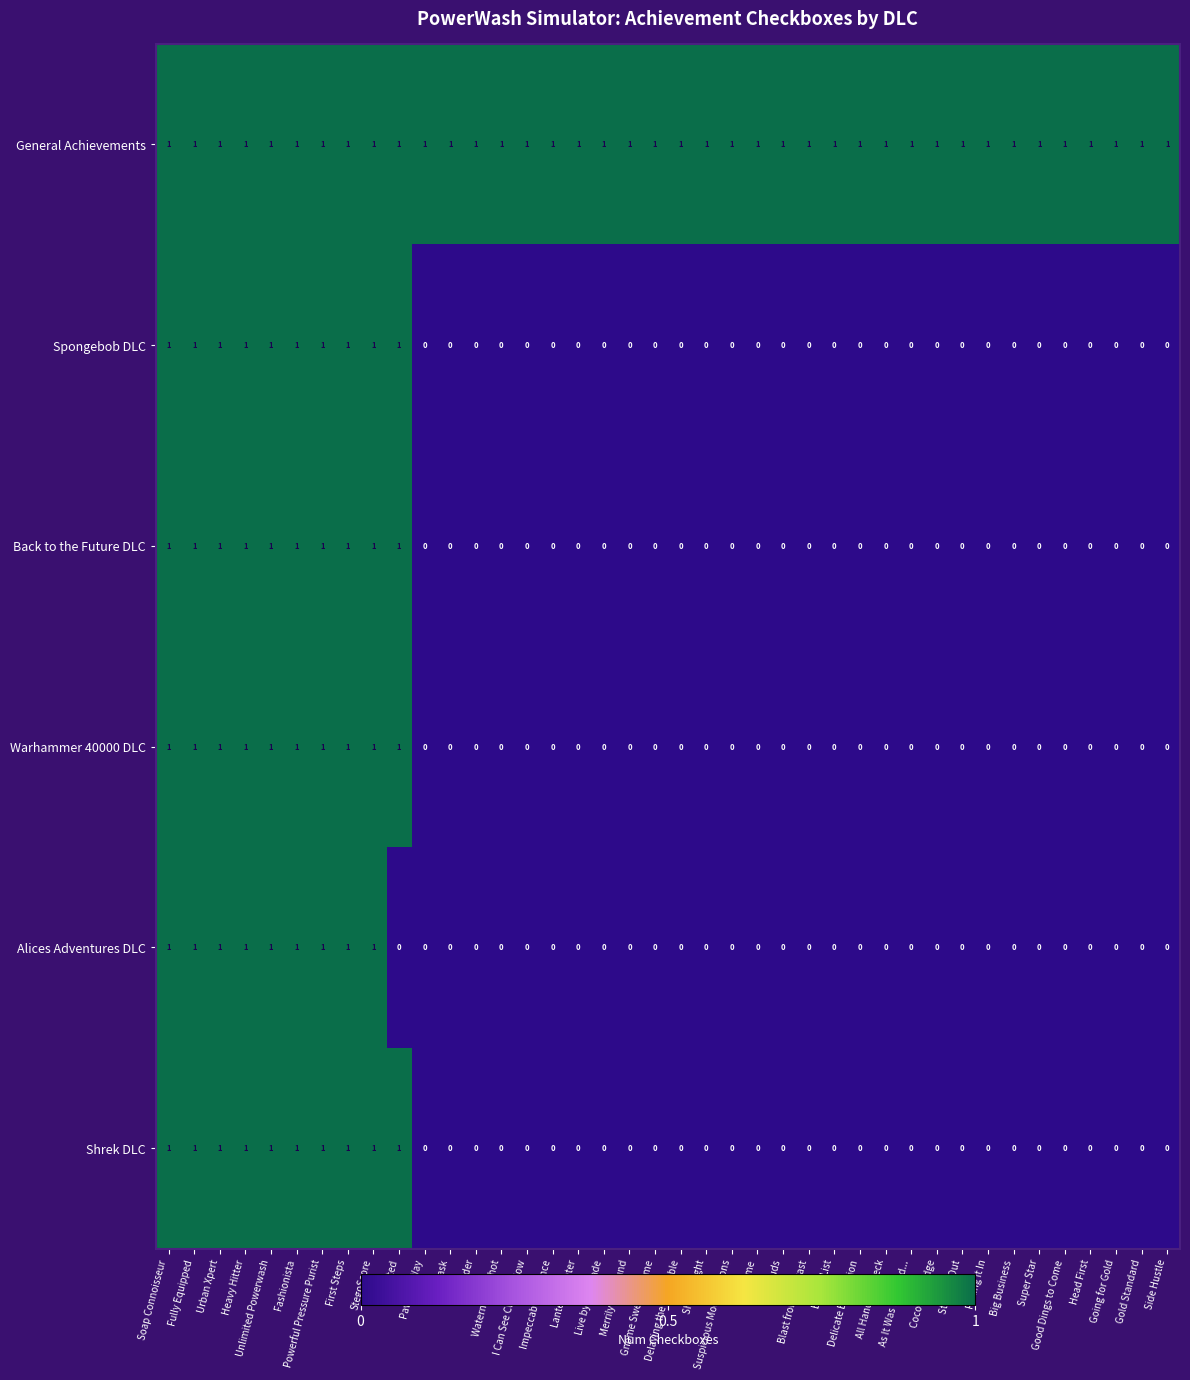

Which series has the largest total across all categories?

General Achievements